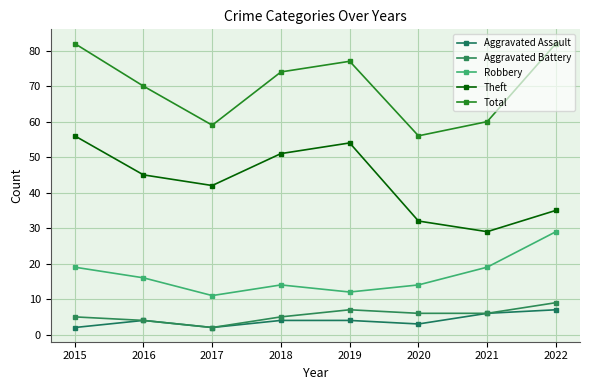

What is the difference between the maximum and minimum values in the Total series?

26